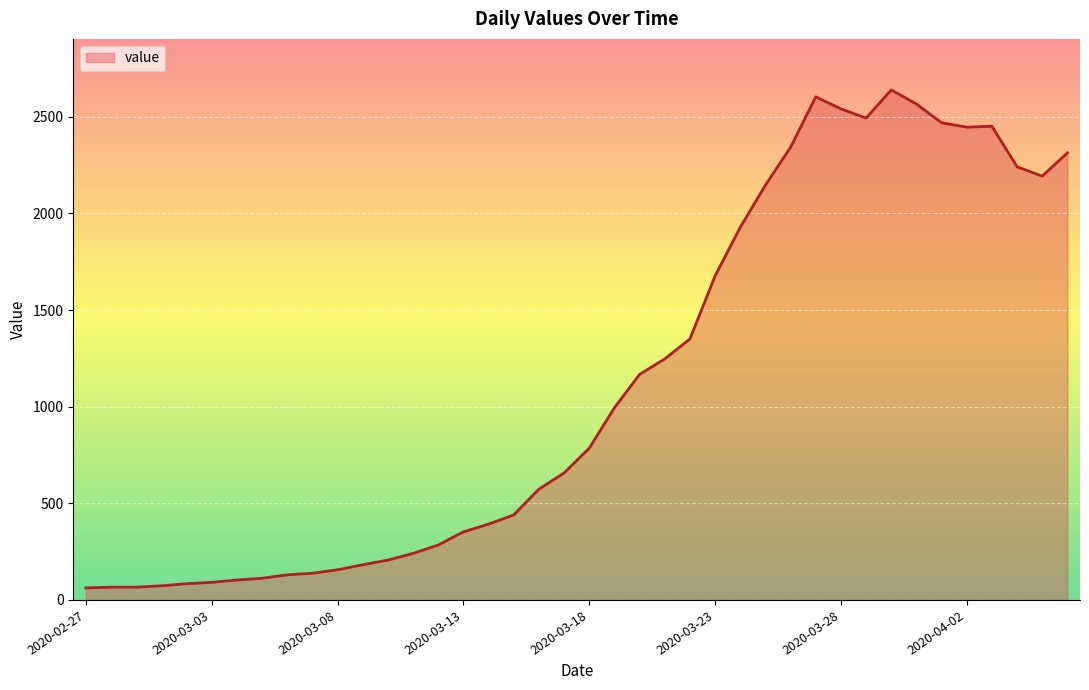

What is the greatest value displayed?

2639